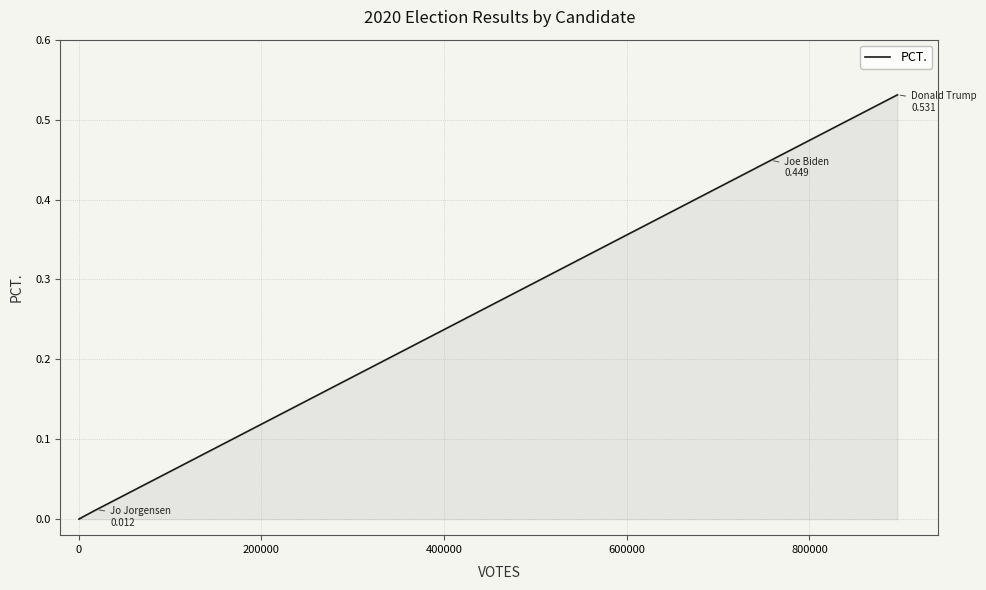

True or false: the data has more than 2 interior local peaks.

False